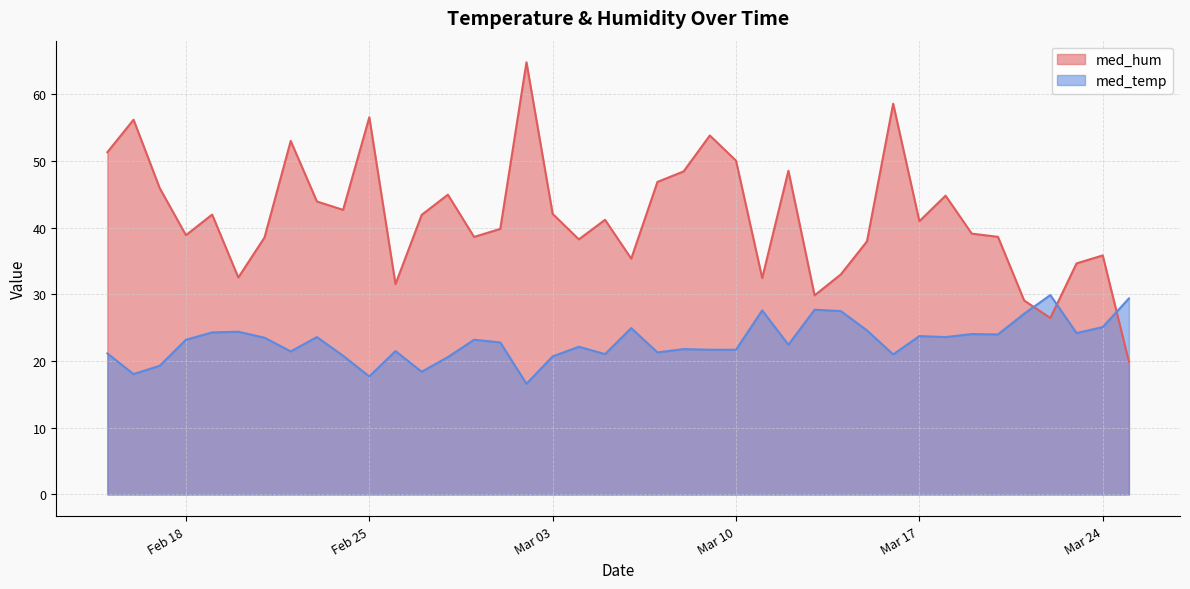

What is the approximate value of med_temp at 2020-03-09?

21.7